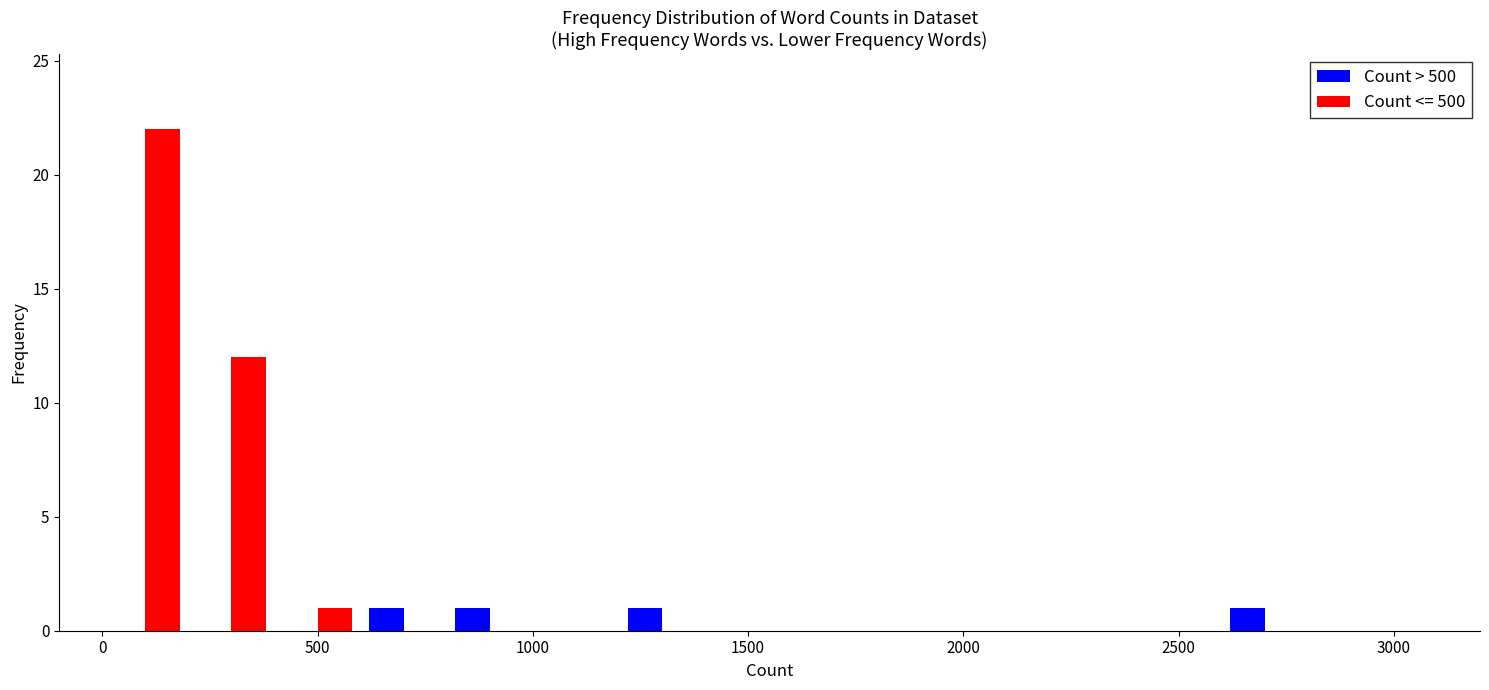

Reading left to right, transcribe this chart: for each range on the x-axis, give the height of each series' bar. The values are not printed on the chart, so give them approximately, as read against the axis.

0 to 200: Count > 500=0	Count <= 500=22
200 to 400: Count > 500=0	Count <= 500=12
400 to 600: Count > 500=0	Count <= 500=1
600 to 800: Count > 500=1	Count <= 500=0
800 to 1000: Count > 500=1	Count <= 500=0
1000 to 1200: Count > 500=0	Count <= 500=0
1200 to 1400: Count > 500=1	Count <= 500=0
1400 to 1600: Count > 500=0	Count <= 500=0
1600 to 1800: Count > 500=0	Count <= 500=0
1800 to 2000: Count > 500=0	Count <= 500=0
2000 to 2200: Count > 500=0	Count <= 500=0
2200 to 2400: Count > 500=0	Count <= 500=0
2400 to 2600: Count > 500=0	Count <= 500=0
2600 to 2800: Count > 500=1	Count <= 500=0
2800 to 3000: Count > 500=0	Count <= 500=0